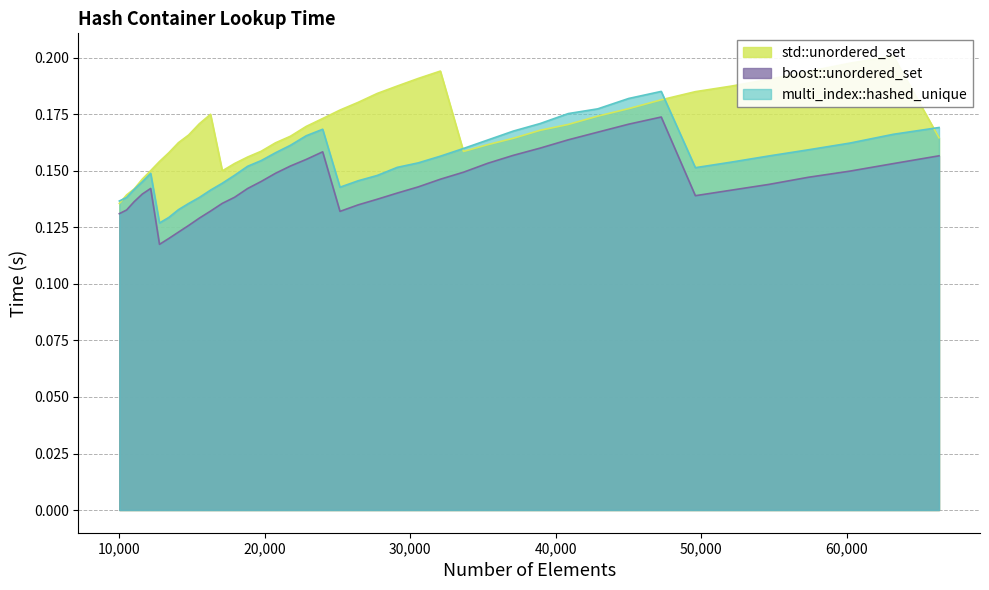

List the labels in order of multi_index::hashed_unique value, smallest first.

12760, 13396, 14063, 14763, 10000, 15498, 10500, 16269, 11025, 25171, 17078, 11576, 26421, 27733, 17927, 12154, 49605, 29110, 18818, 30555, 52069, 19753, 32072, 54656, 20734, 57372, 33664, 21764, 60223, 35335, 22845, 63216, 37089, 23980, 66358, 38930, 40863, 42892, 45022, 47258